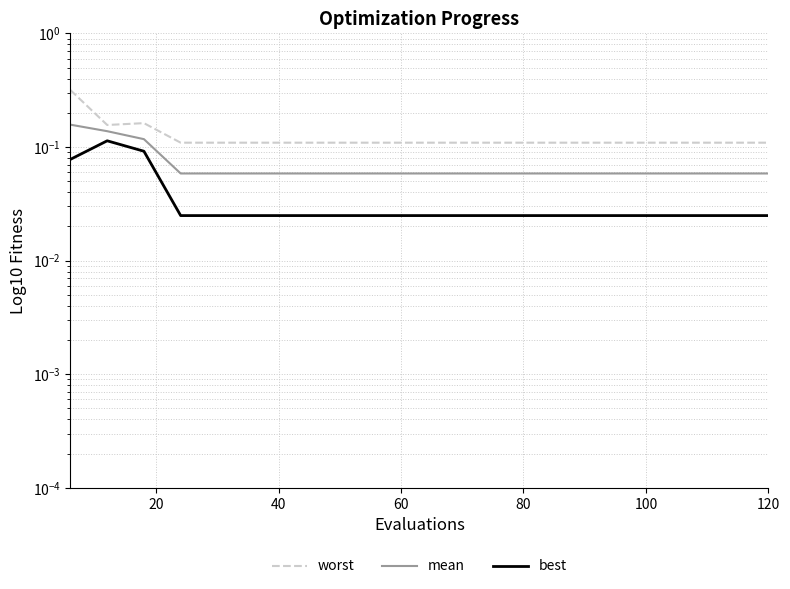

Count the number of data series in this chart.

3